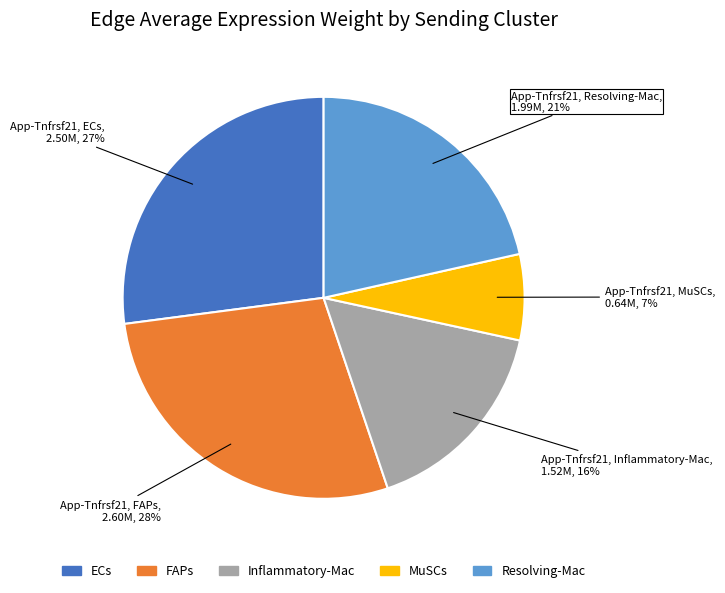

Is it true that Inflammatory-Mac is 31% of the pie?

False